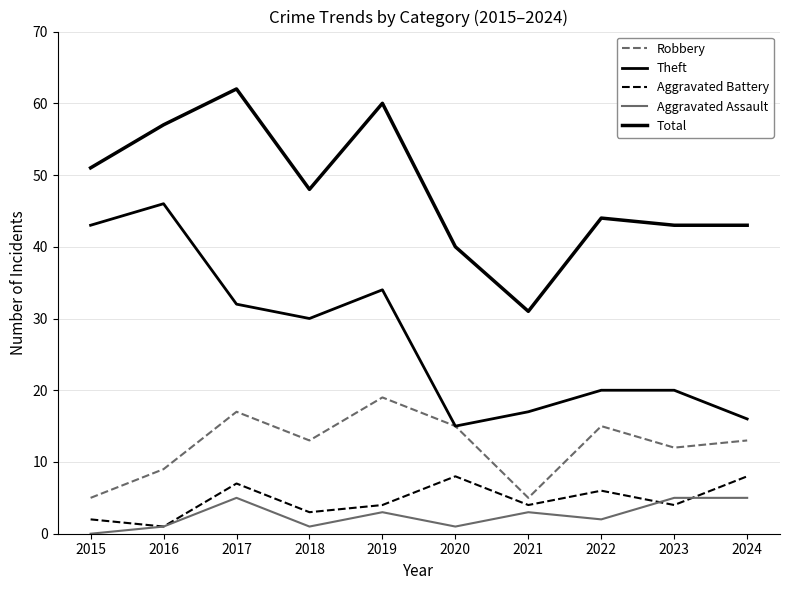

Is this an area chart (filled region under the line)?

No